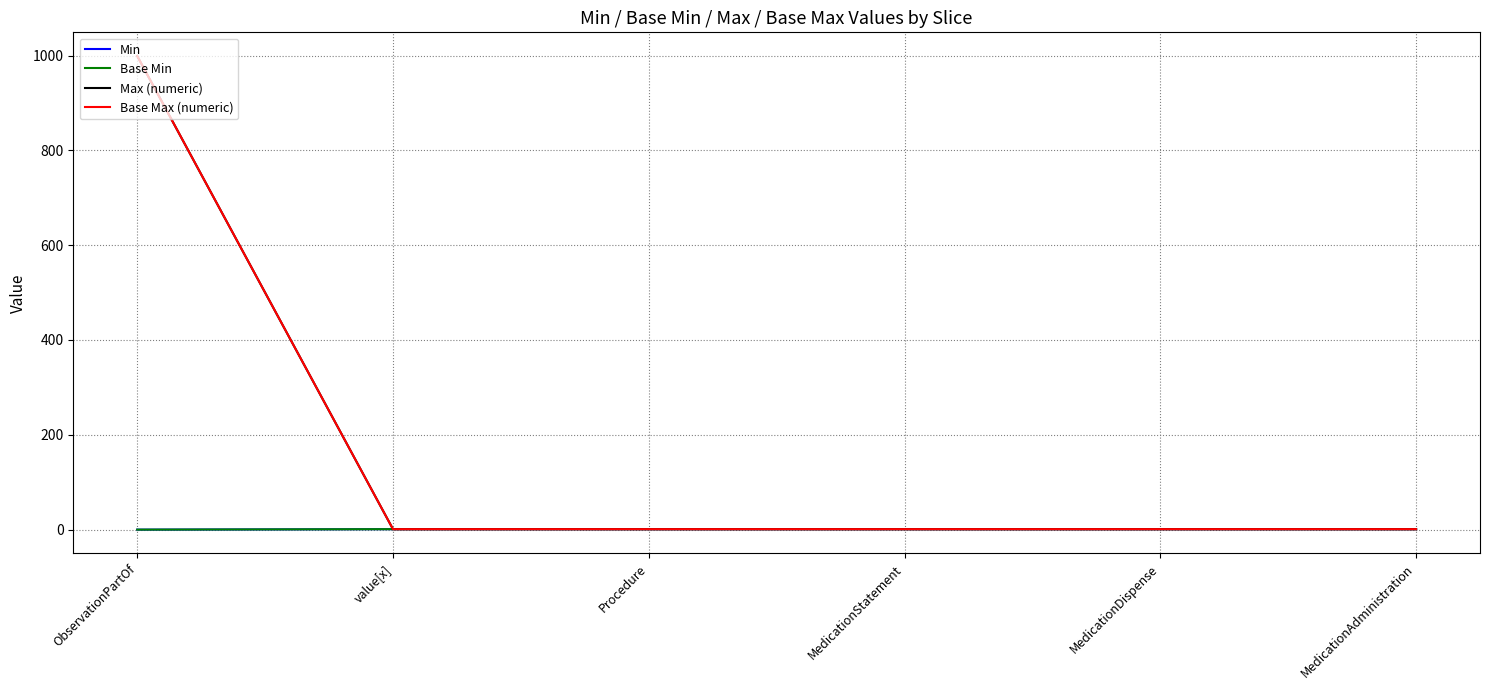

True or false: Base Min and Min cross at least once.

False